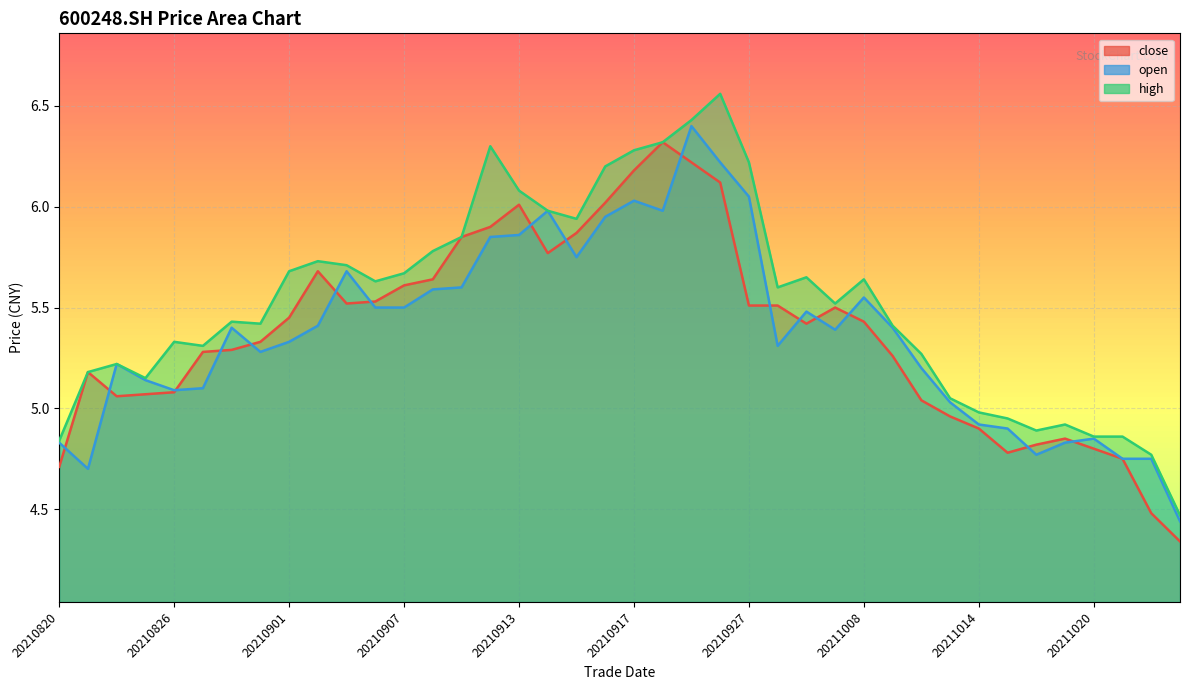

What are all the series names shown in the legend?

close, open, high